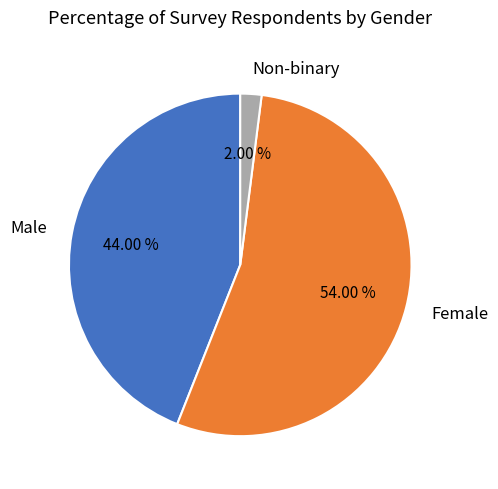

Rank the categories by value from lowest to highest.

Non-binary, Male, Female